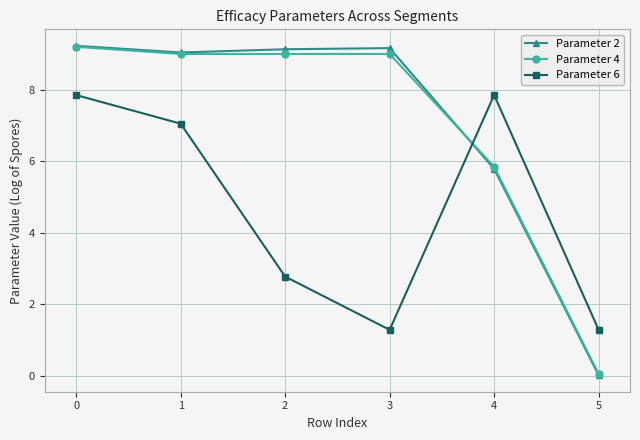

What is the sum of the Parameter 4 values at 3 and 2?

18.0